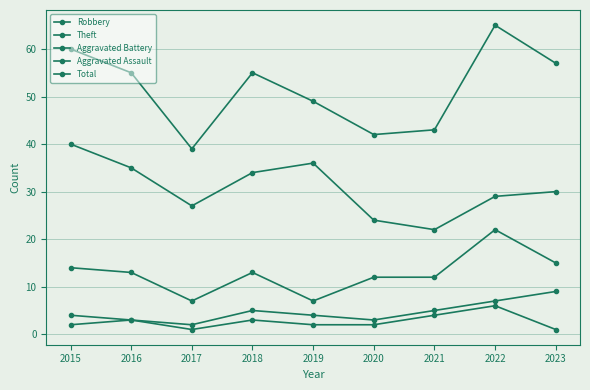

What is the difference between the maximum and minimum values in the Robbery series?

15